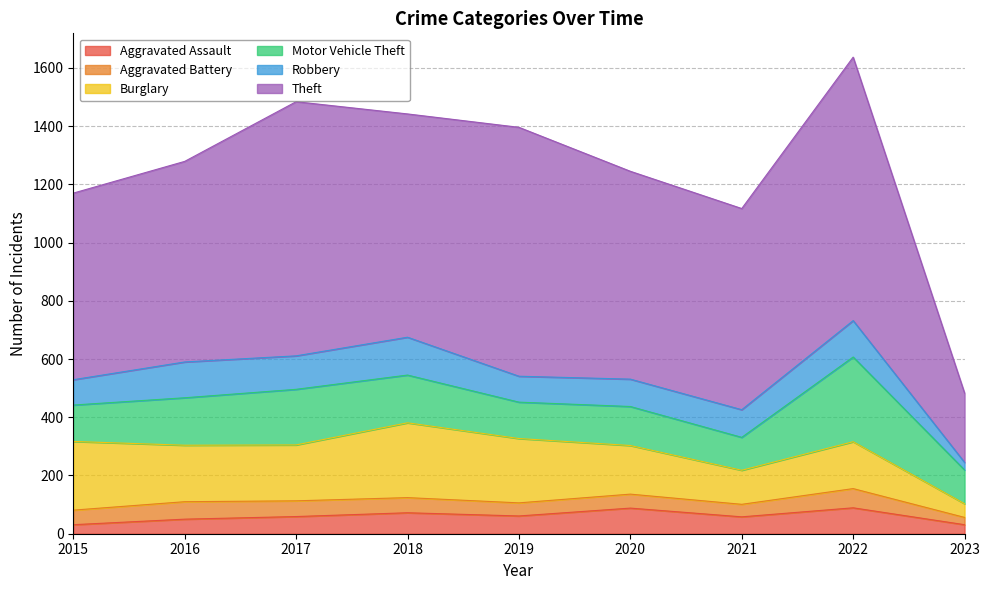

Between 2019 and 2023, which is larger?

2019